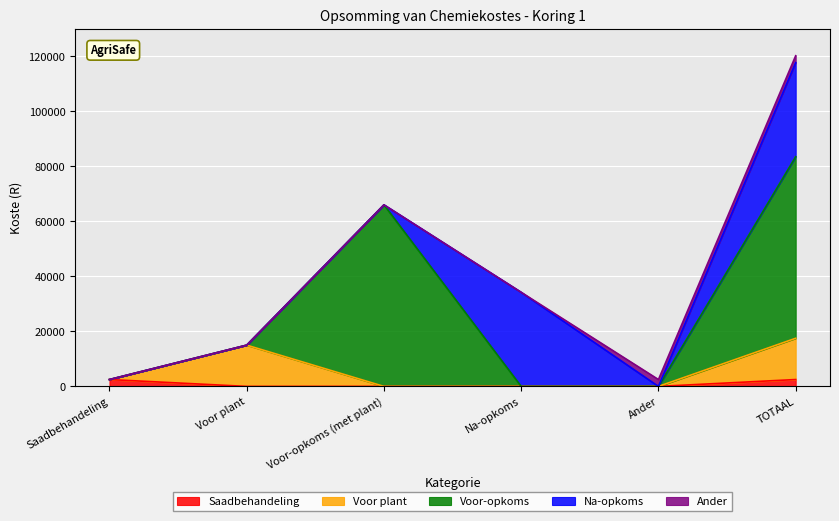

At which category is the sum across all series the highest?

TOTAAL